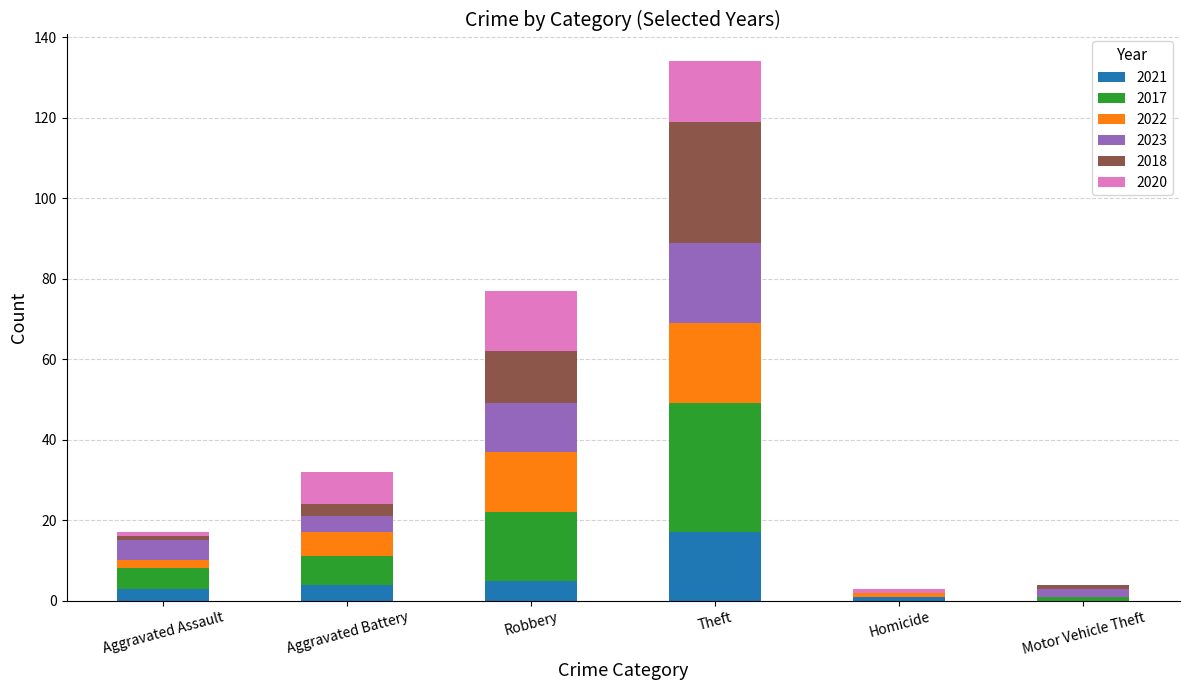

At which category is the sum across all series the highest?

Theft